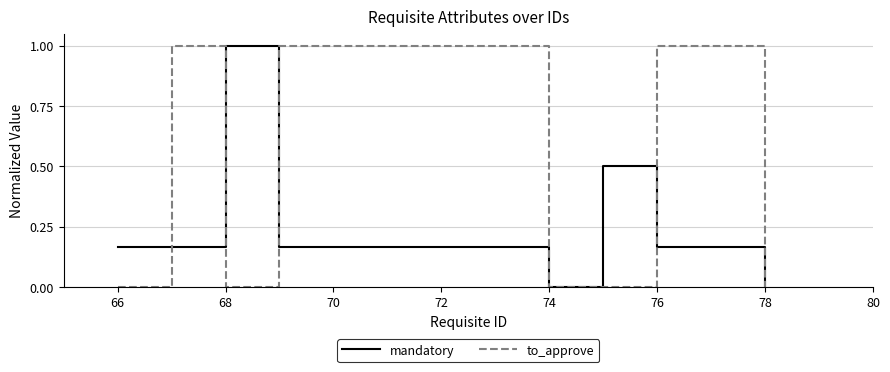

Rank the series by their average value, from lowest to highest.

mandatory, to_approve